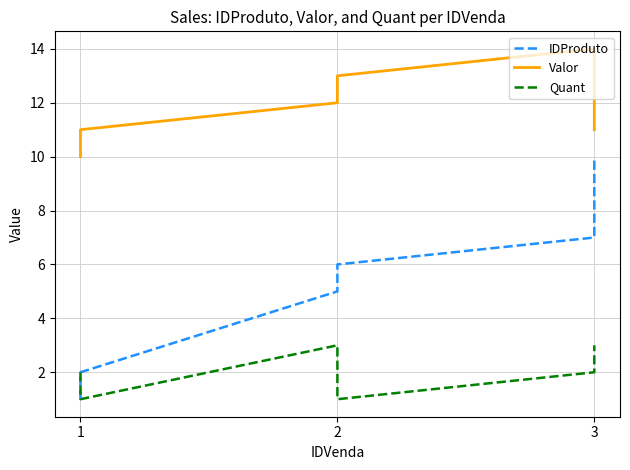

What is the sum of the Quant values at 2 and 1?

4